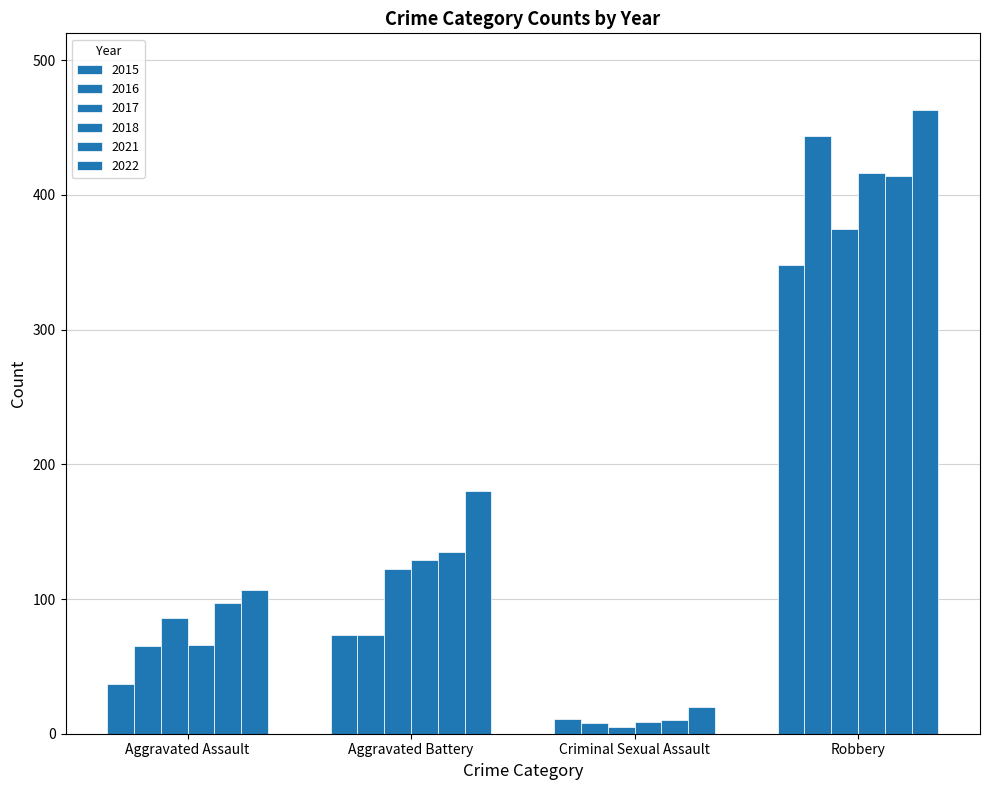

Which category has the highest value in the 2021 series?

Robbery